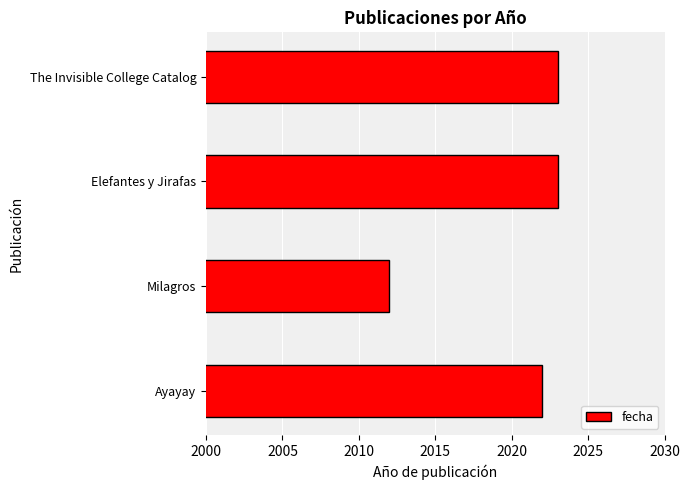

Is it true that the value at Milagros is 3053?

False